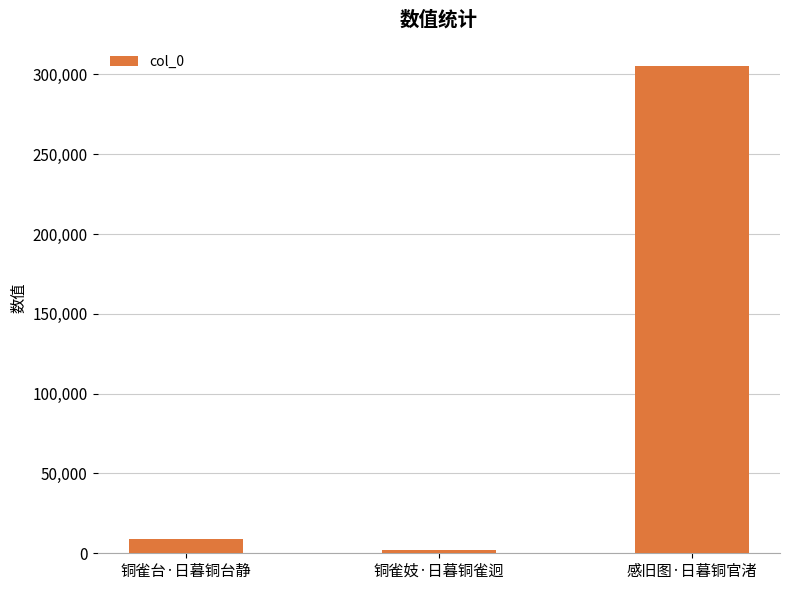

What is the label of the 2nd bar from the left?

铜雀妓·日暮铜雀迥